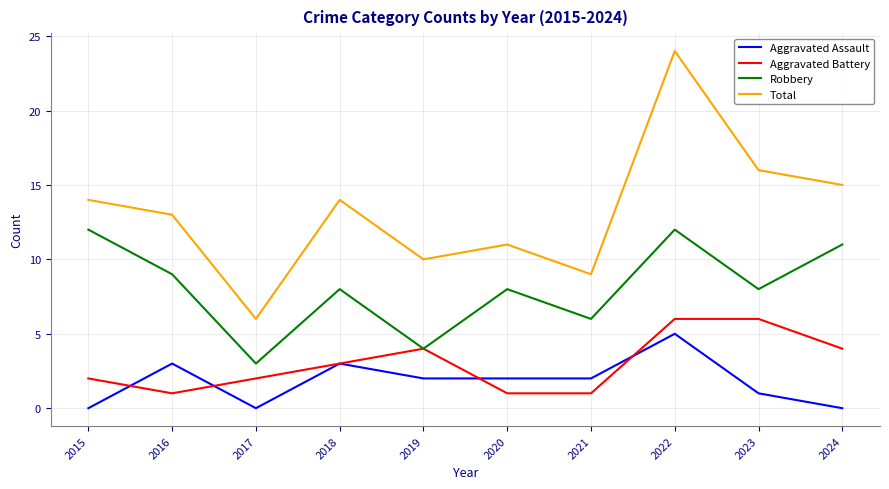

True or false: Total and Aggravated Assault intersect in this chart.

False